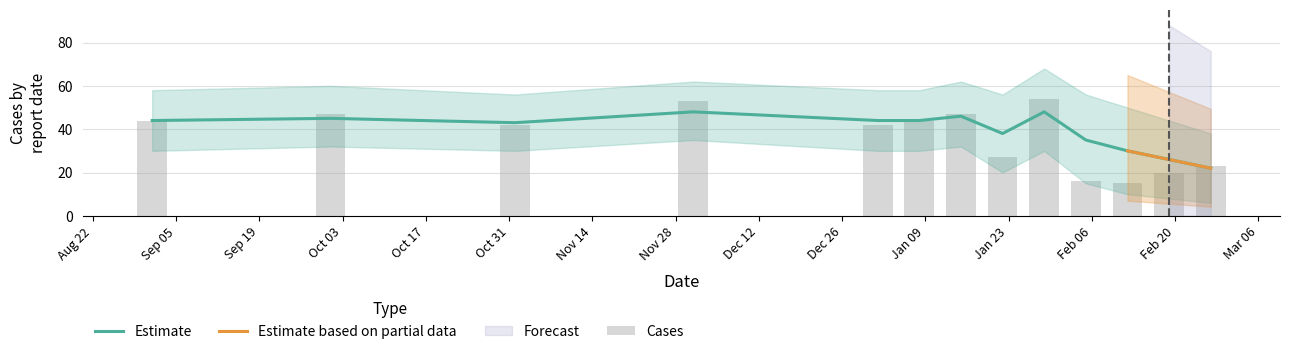

What is the total value across all series at 2022-12-01?

101